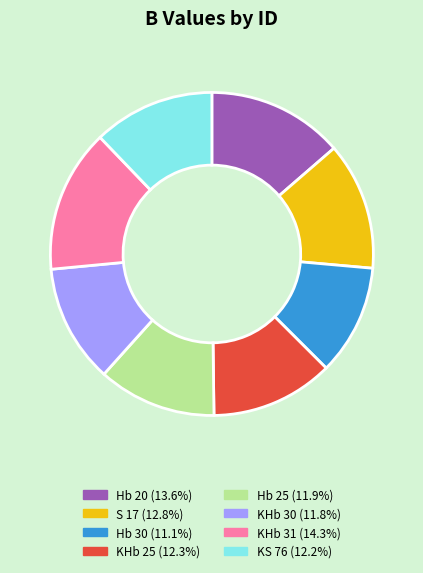

The KS 76 slice represents 12% of the pie. True or false?

True